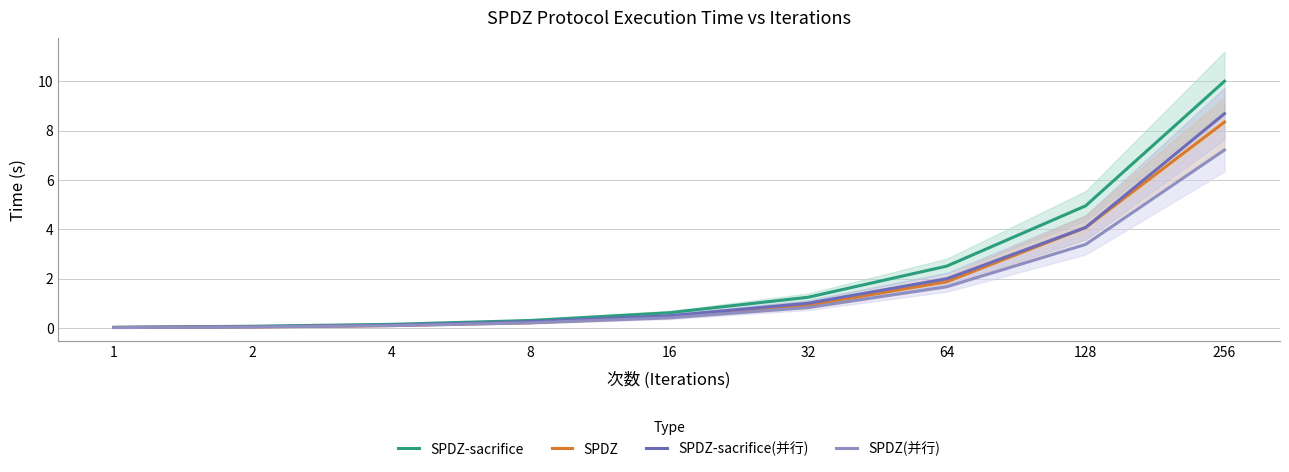

Reading left to right, transcribe all the data shown in this chart.

SPDZ-sacrifice: 0.0	0.1	0.2	0.3	0.6	1.3	2.5	5.0	10.0
SPDZ: 0.0	0.1	0.1	0.2	0.5	0.9	1.9	4.1	8.3
SPDZ-sacrifice(并行): 0.0	0.1	0.1	0.3	0.5	1.0	2.0	4.1	8.7
SPDZ(并行): 0.0	0.1	0.1	0.2	0.4	0.8	1.7	3.4	7.2